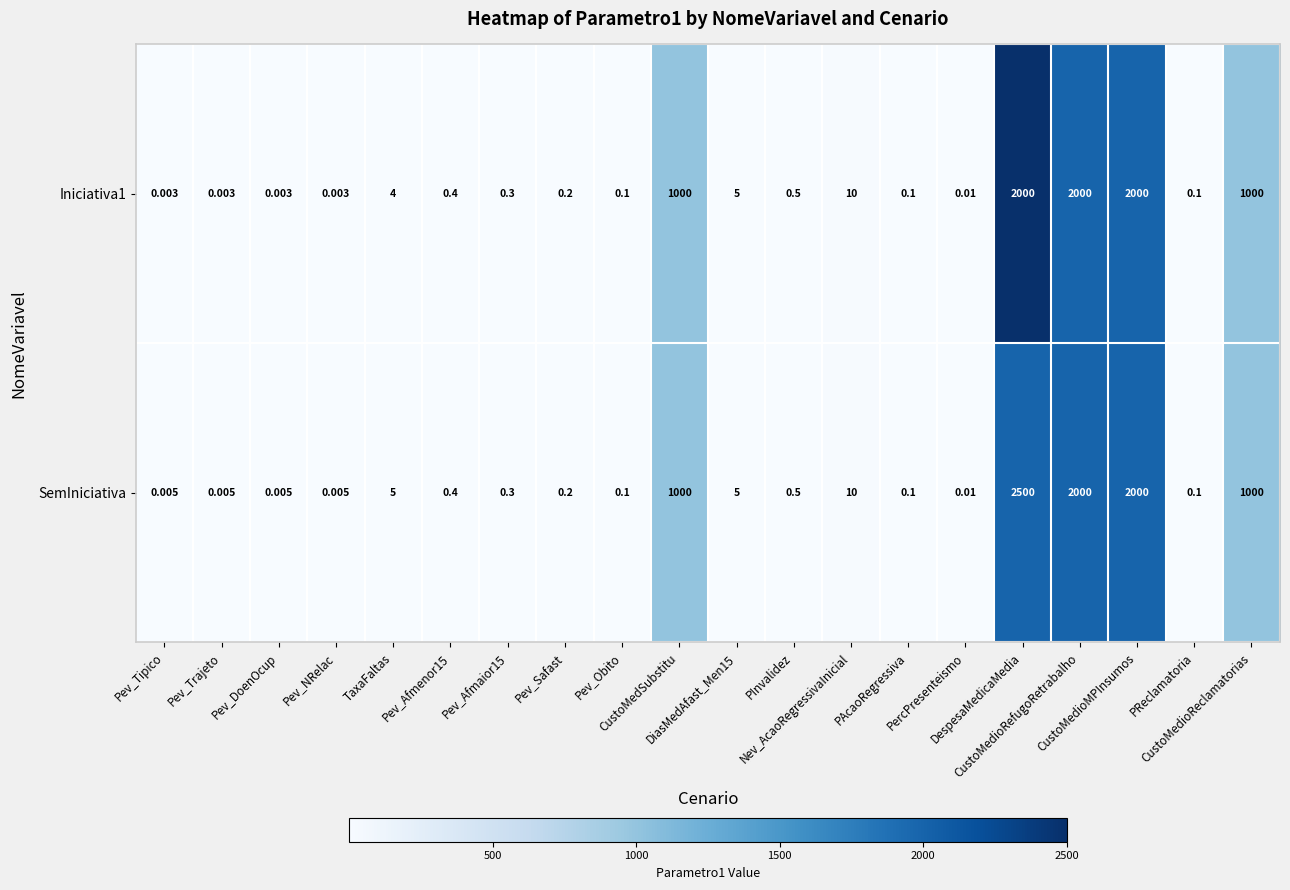

Which series has the widest spread of values?

SemIniciativa